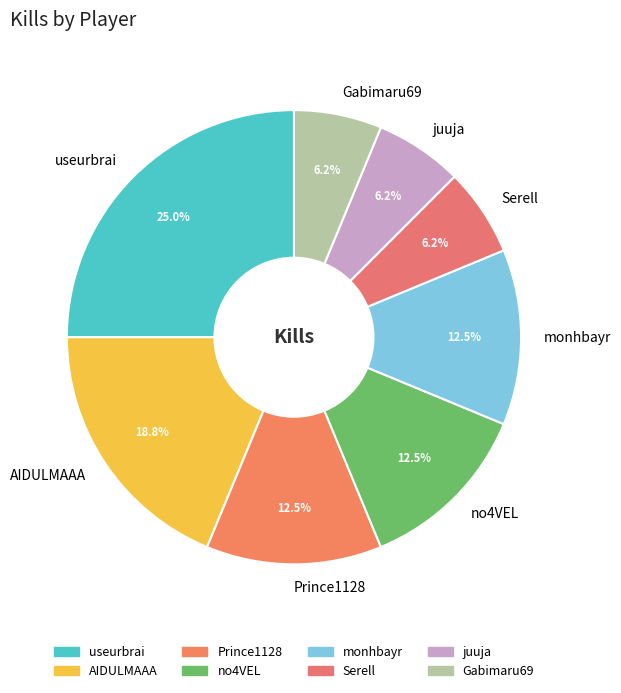

To the nearest percent, what is the average slice percentage?

12%